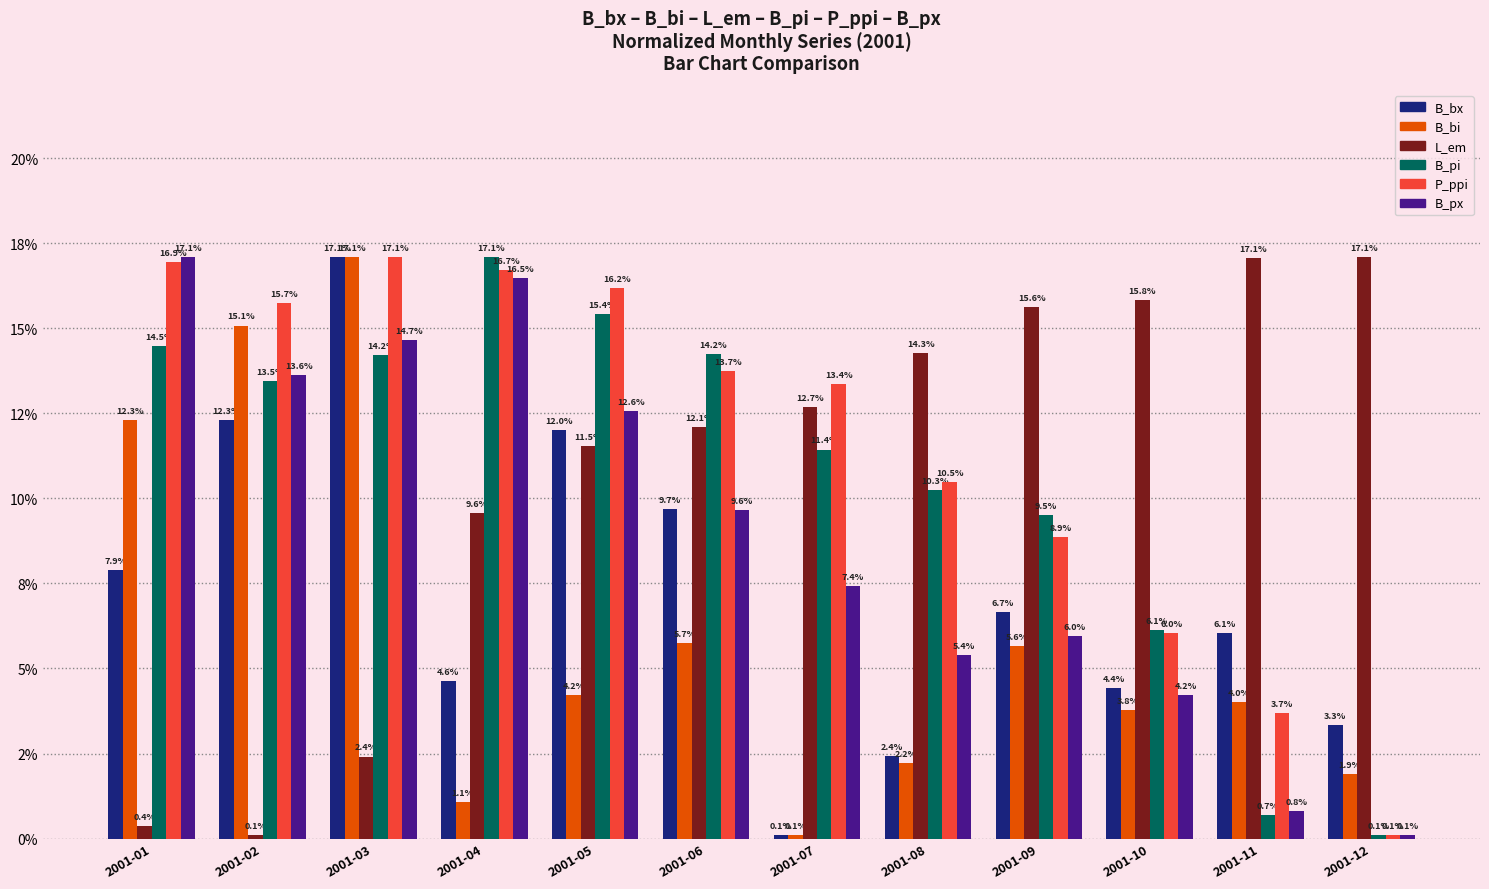

What are all the series names shown in the legend?

B_bx, B_bi, L_em, B_pi, P_ppi, B_px